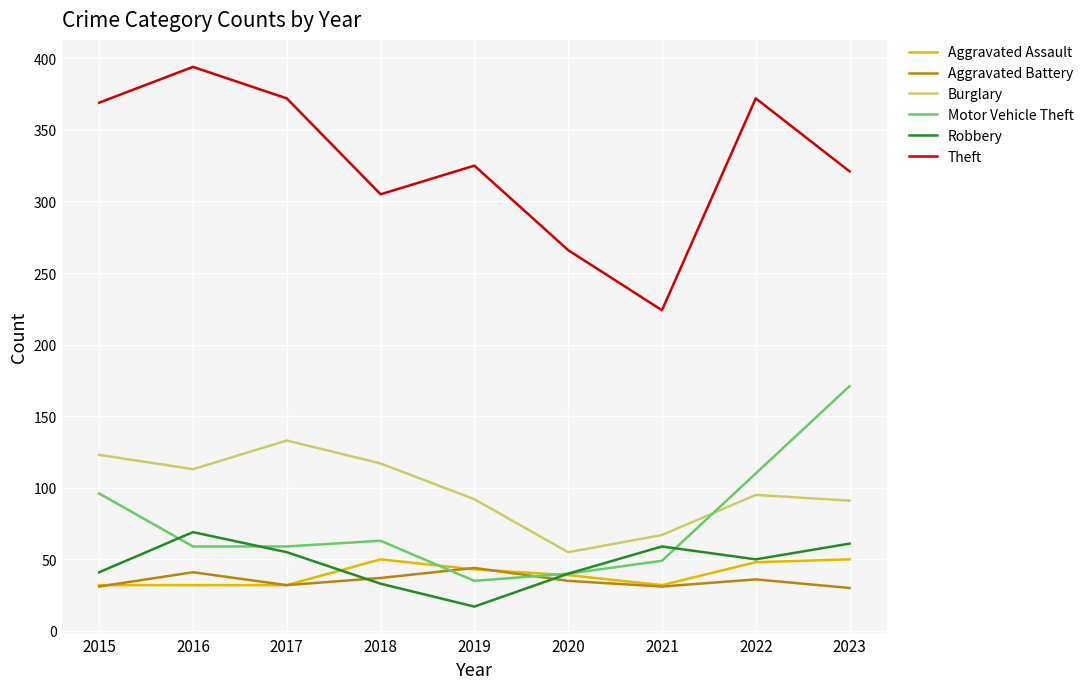

The Aggravated Battery series shows 41 at 2016. True or false?

True